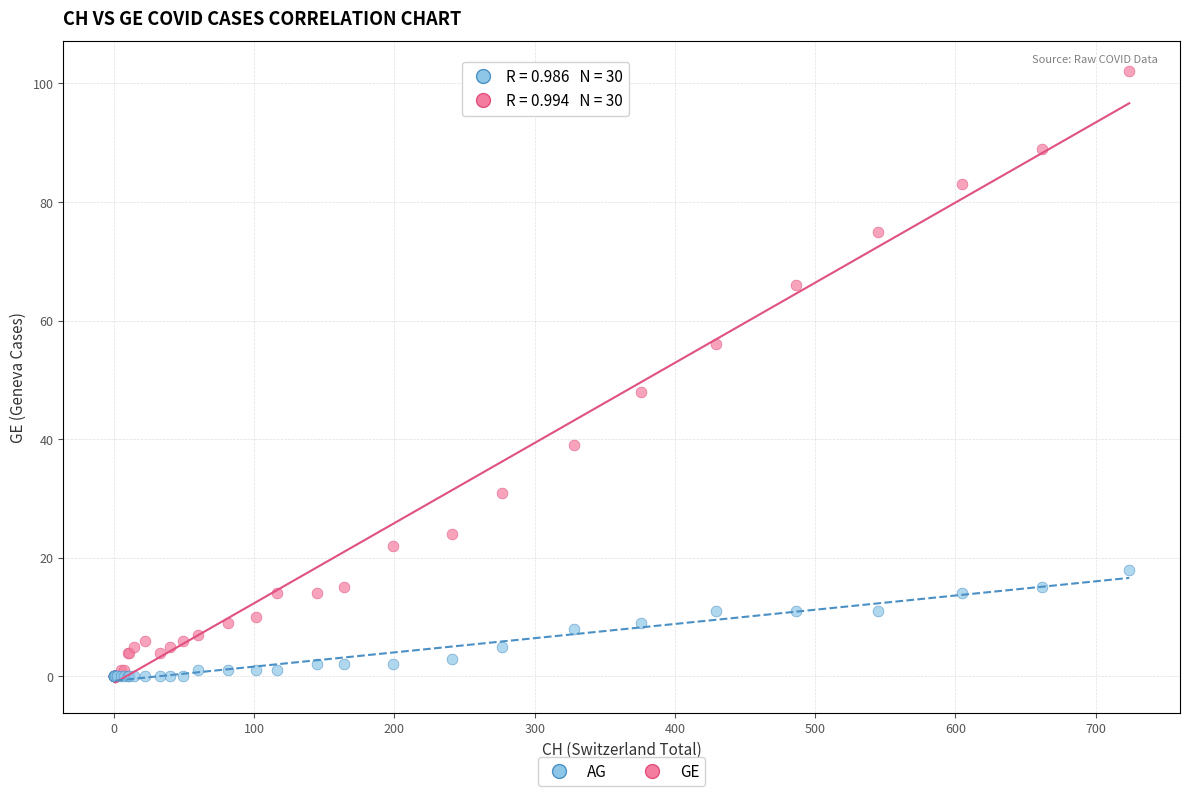

Across all series, what Y value is closest to 51?

48